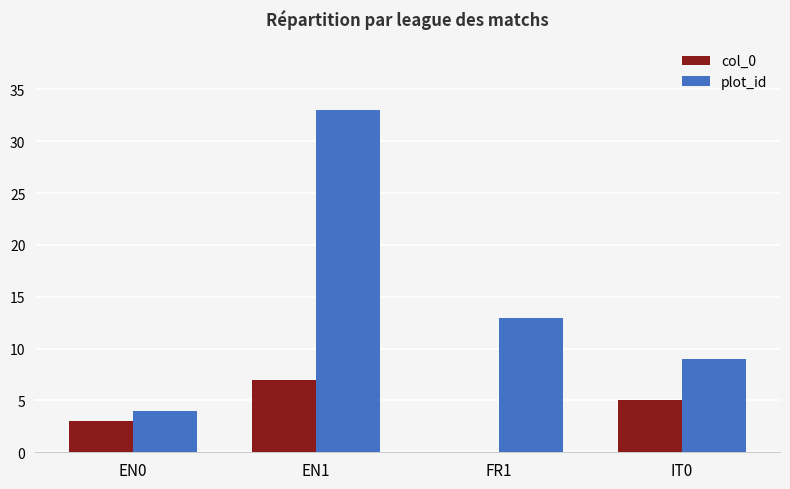

Which series changed the most between EN0 and FR1?

plot_id